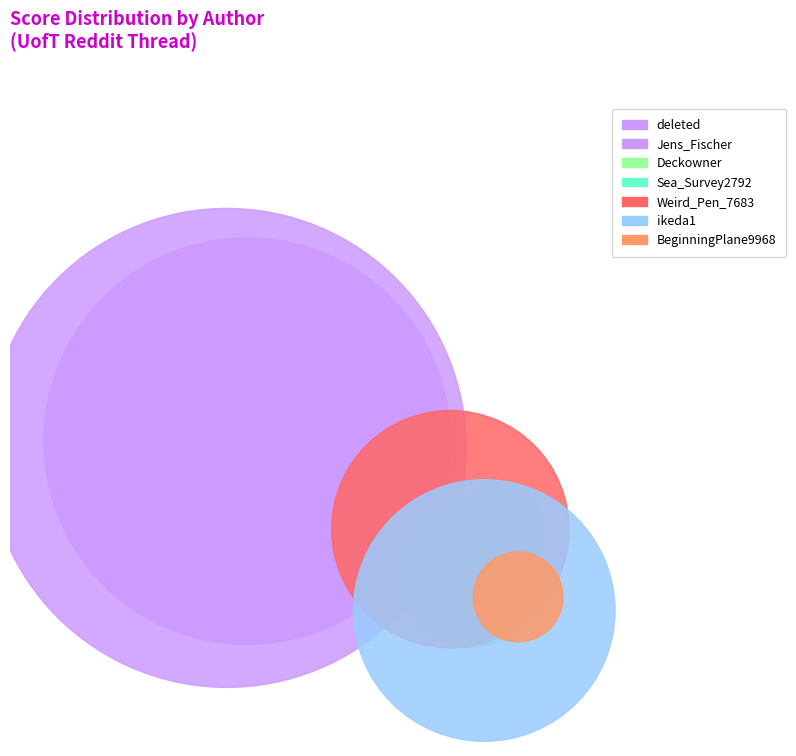

Rank the categories by value from highest to lowest.

Jens_Fischer, deleted, ikeda1, Weird_Pen_7683, Deckowner, Sea_Survey2792, BeginningPlane9968